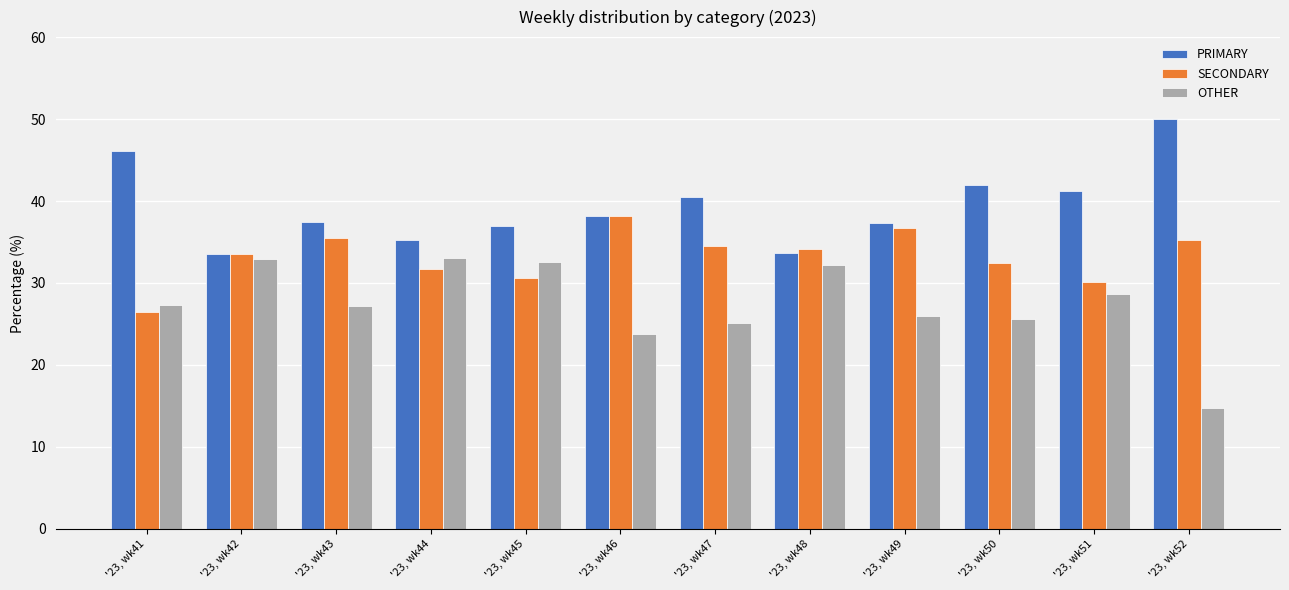

List the series in order of their peak value, lowest first.

OTHER, SECONDARY, PRIMARY